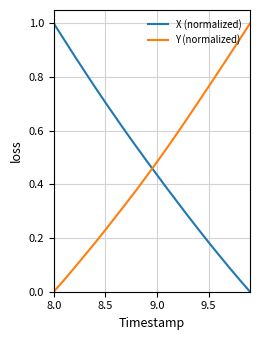

True or false: Y (normalized) has more than 0 interior local peaks.

False